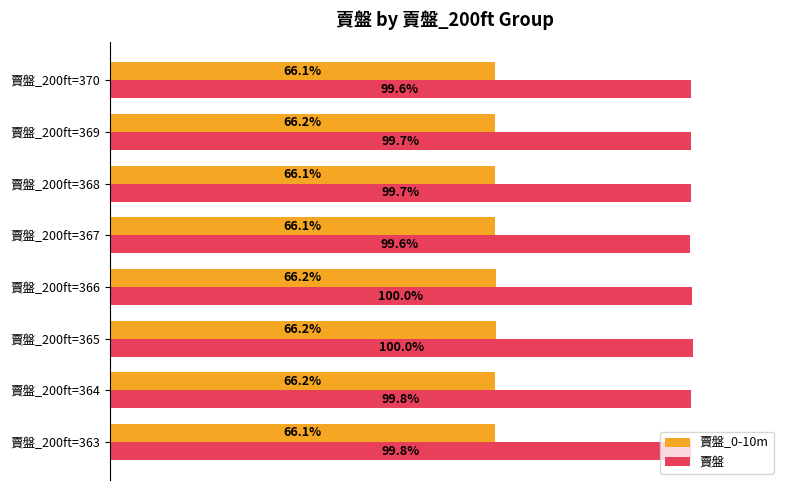

Which series has the widest spread of values?

賣盤